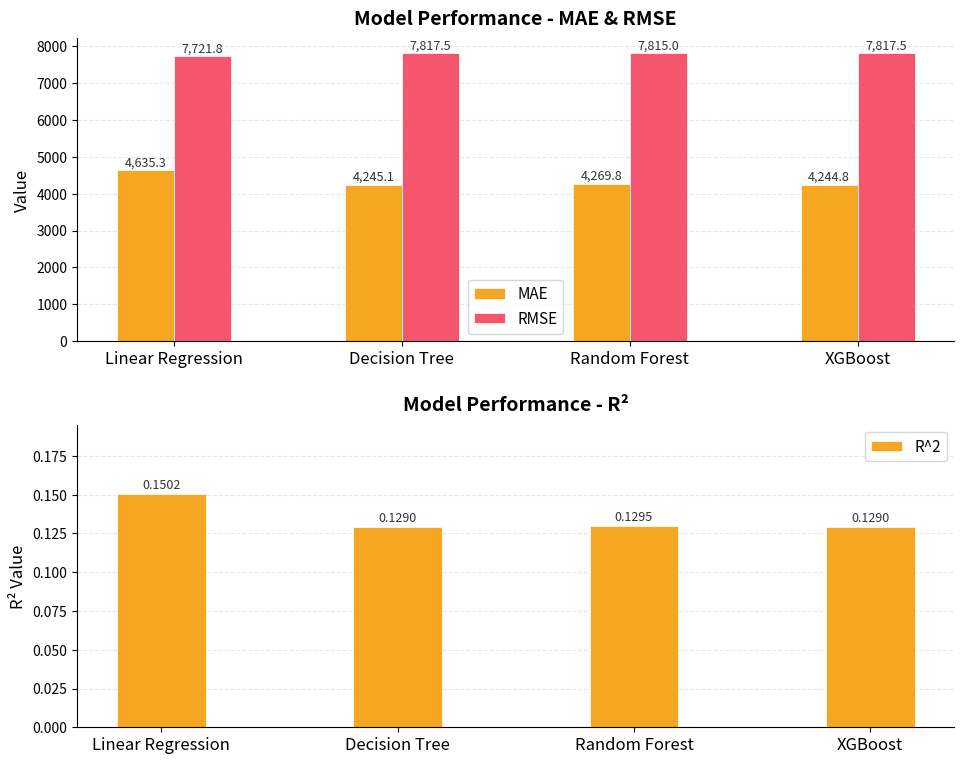

How many data points does each series have?

4